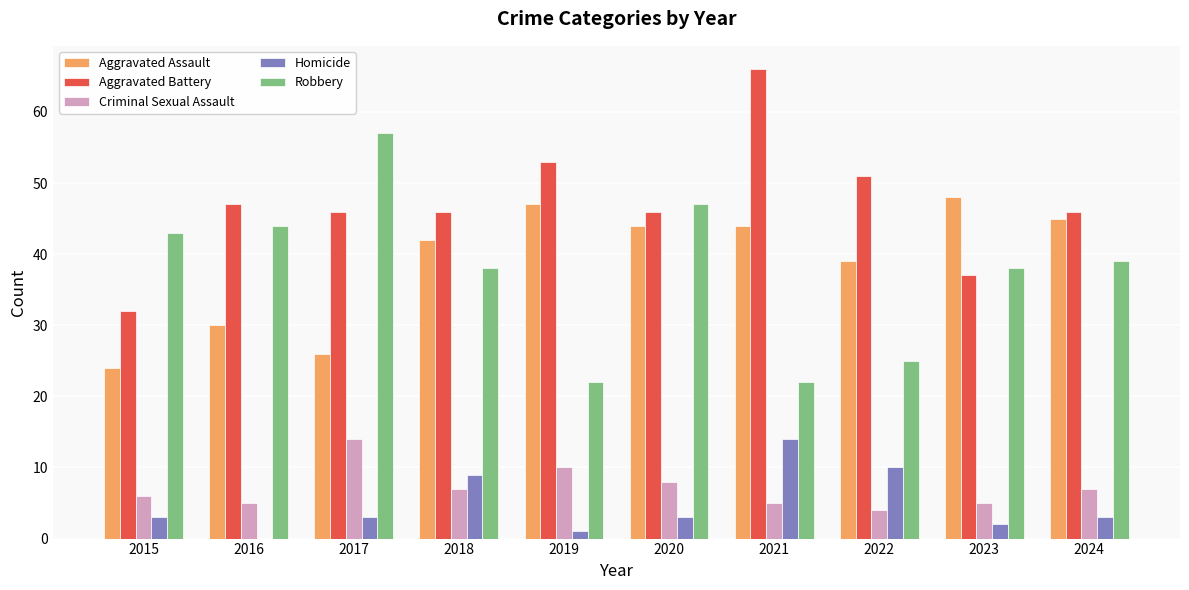

What is the sum of all Aggravated Assault values?

389